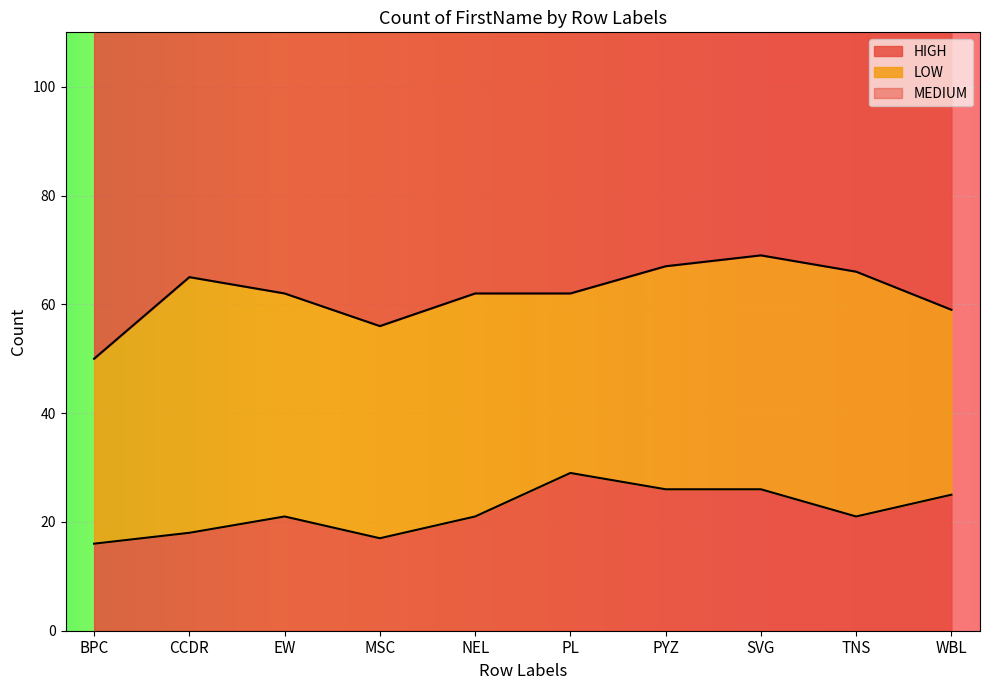

What is the lowest value of the HIGH series?

16